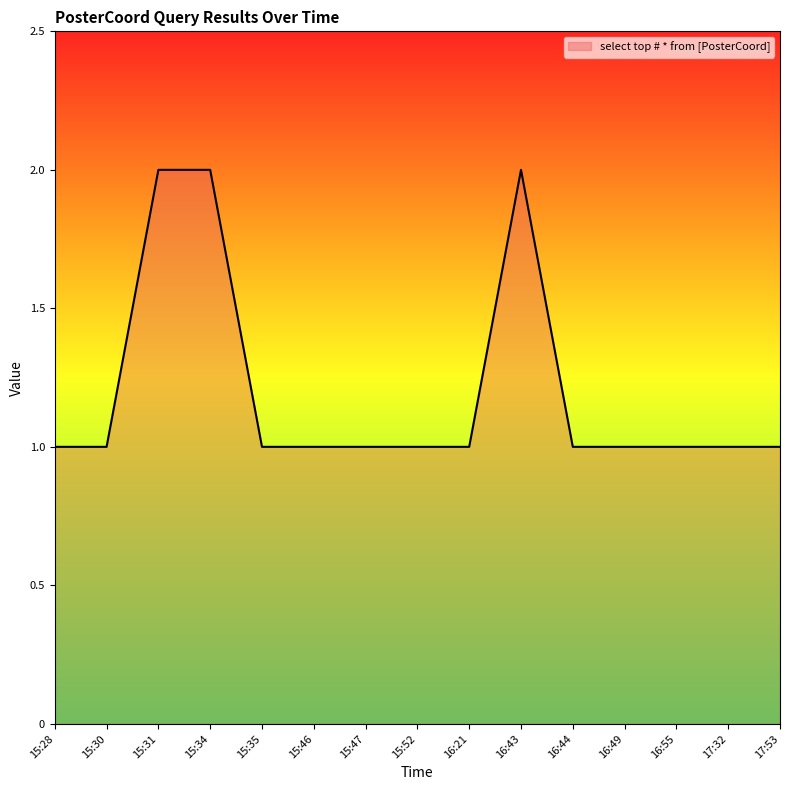

What is the ratio of the value at 16:43 to the value at 15:47?

2.0